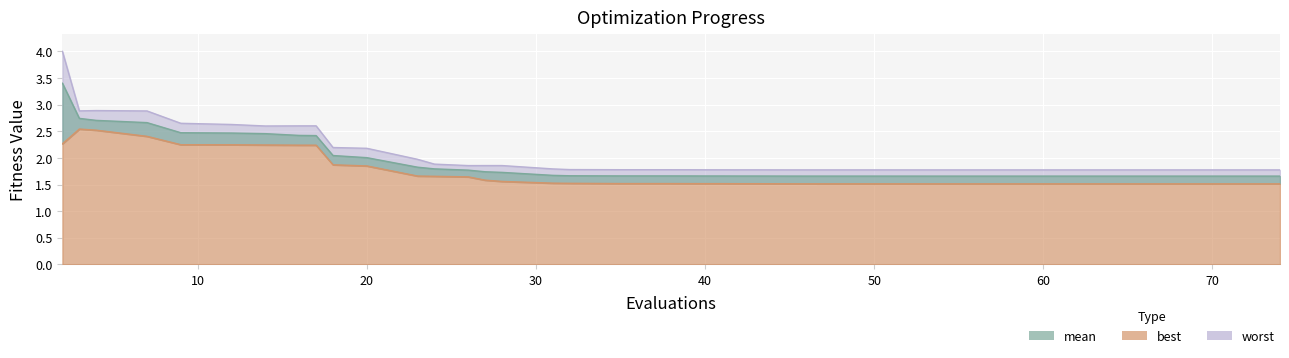

Reading right to left, transcribe all the data shown in this chart.

mean: 1.7	1.7	1.7	1.7	1.7	1.7	1.7	1.7	1.7	1.7	1.7	1.7	1.7	1.7	1.7	1.7	1.7	1.7	1.7	1.7	1.7	1.7	1.7	1.7	1.7	1.7	1.8	1.8	1.8	2.0	2.0	2.4	2.4	2.5	2.5	2.5	2.7	2.7	2.7	3.4
best: 1.5	1.5	1.5	1.5	1.5	1.5	1.5	1.5	1.5	1.5	1.5	1.5	1.5	1.5	1.5	1.5	1.5	1.5	1.5	1.5	1.5	1.5	1.5	1.5	1.6	1.6	1.6	1.7	1.7	1.8	1.9	2.2	2.2	2.2	2.2	2.2	2.4	2.5	2.5	2.3
worst: 1.8	1.8	1.8	1.8	1.8	1.8	1.8	1.8	1.8	1.8	1.8	1.8	1.8	1.8	1.8	1.8	1.8	1.8	1.8	1.8	1.8	1.8	1.8	1.8	1.9	1.9	1.9	1.9	2.0	2.2	2.2	2.6	2.6	2.6	2.6	2.6	2.9	2.9	2.9	4.0